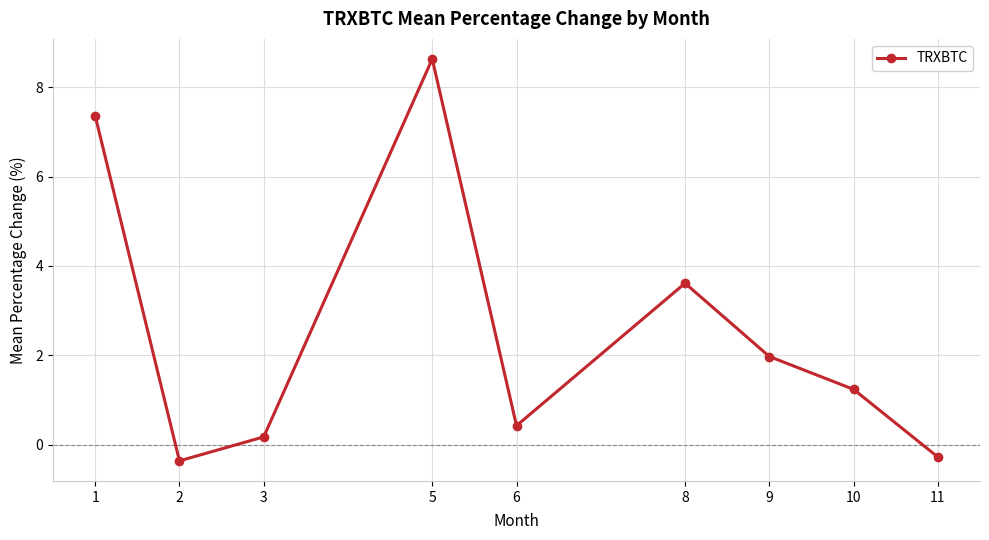

Reading left to right, list all the values displayed in this chart.

7.4	-0.4	0.2	8.6	0.4	3.6	2.0	1.2	-0.3